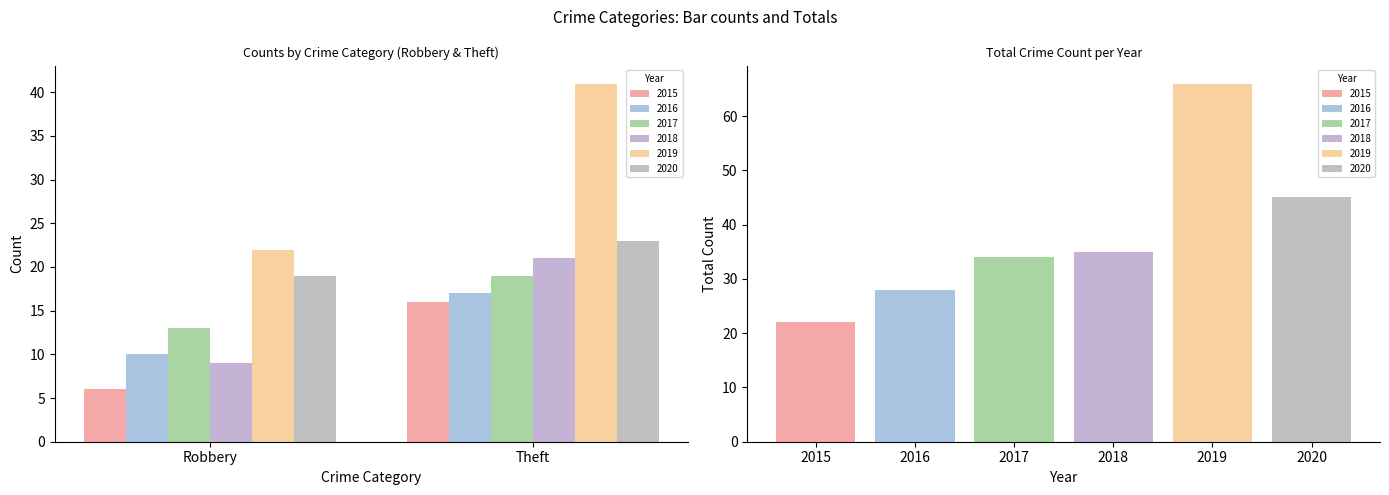

What is the highest value of the 2019 series?

66